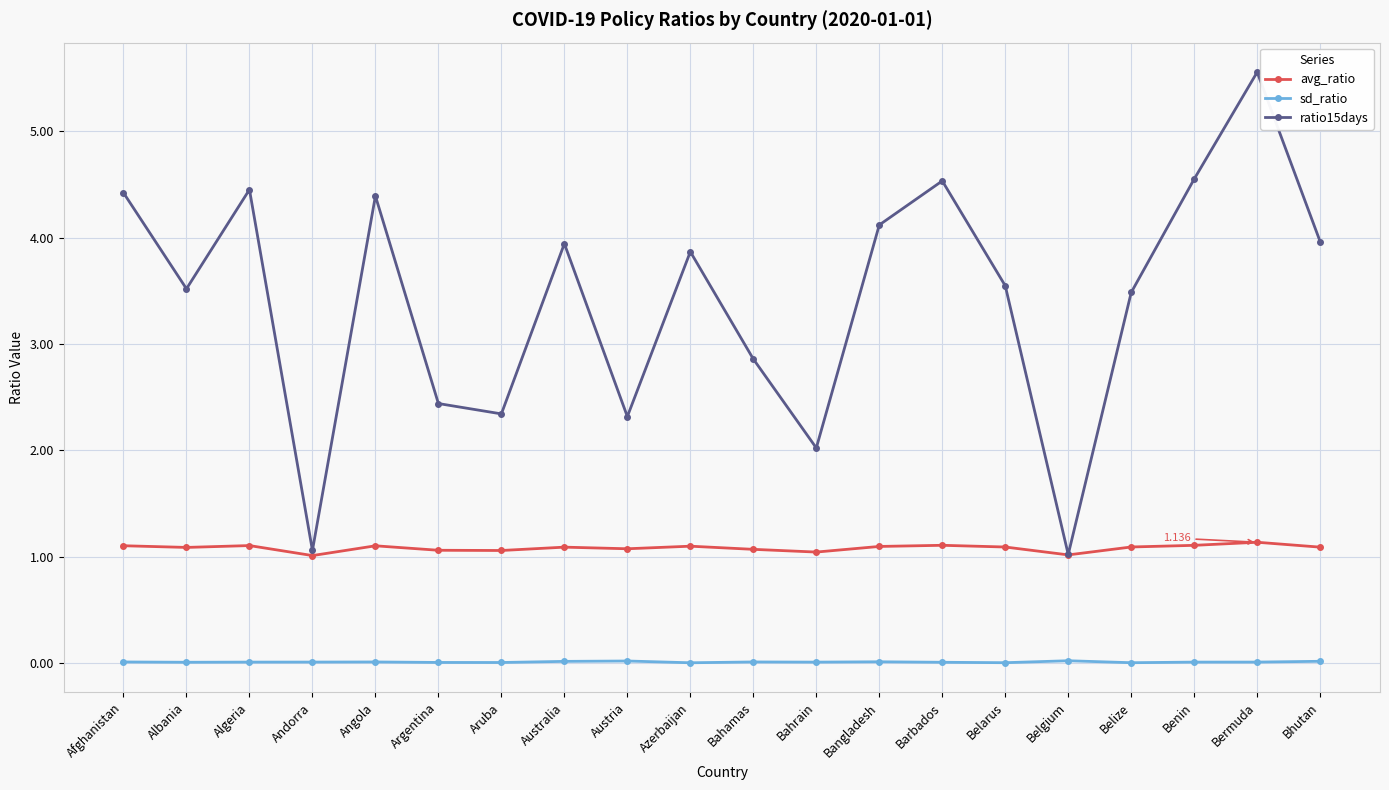

What is the label of the 1st point from the right?

Bhutan